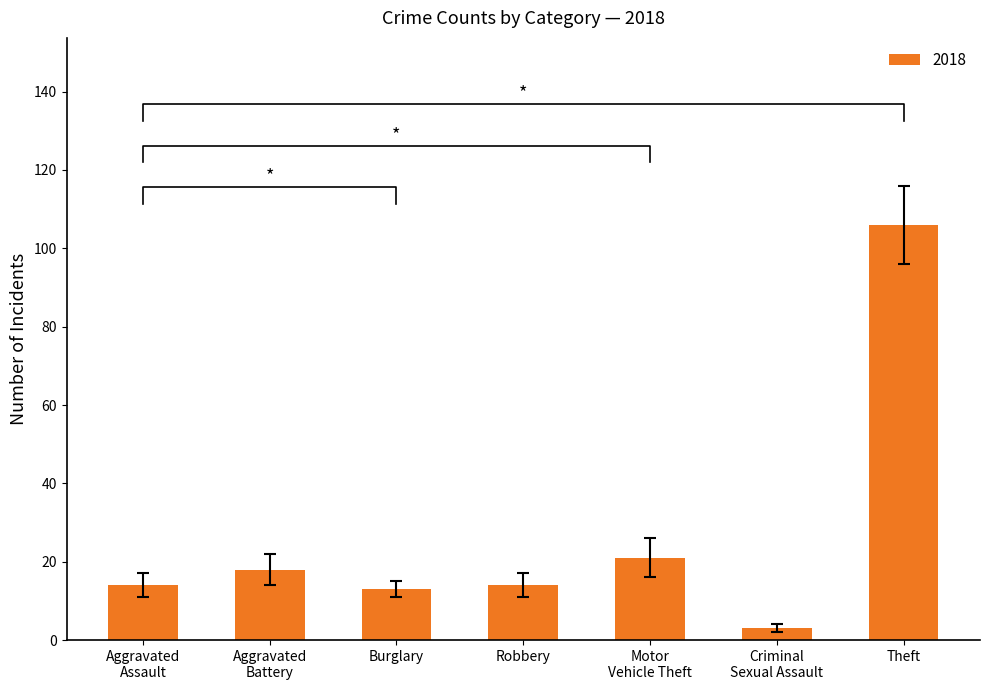

Are the bars grouped side by side (vs. stacked)?

No